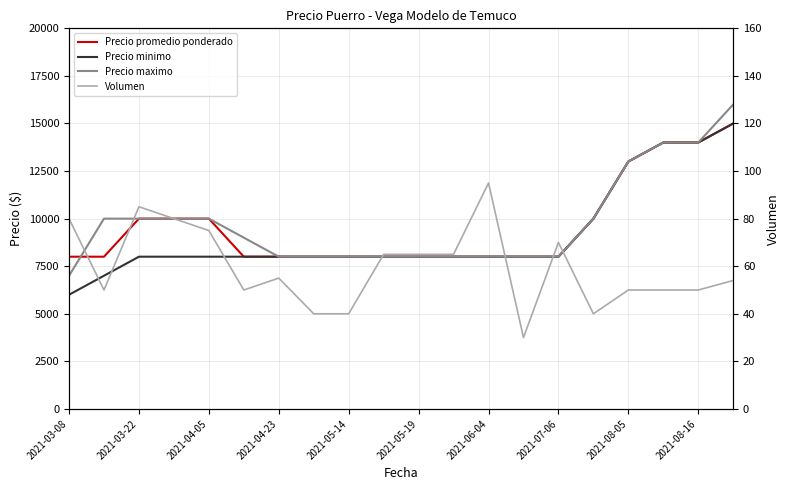

How many Precio promedio ponderado values are between 8000 and 10000?

16